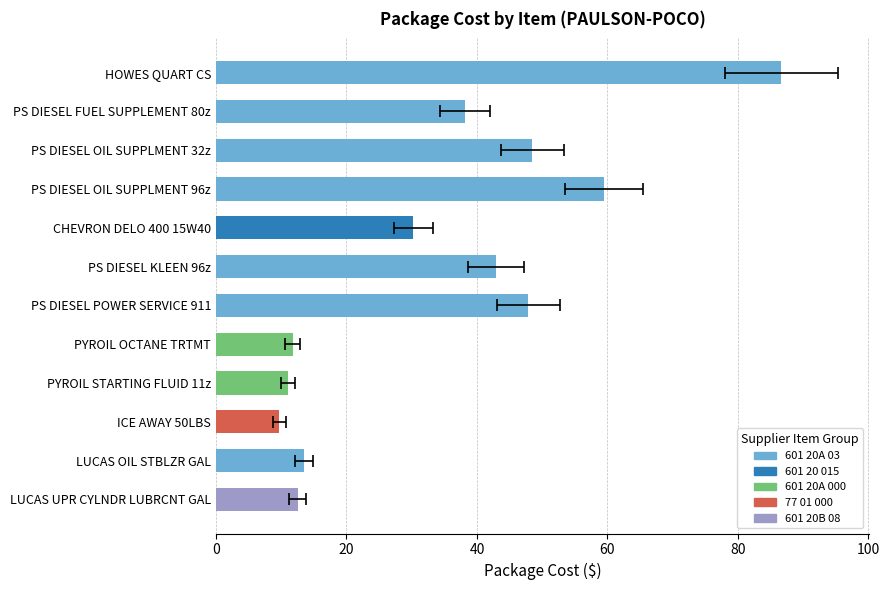

The value of package_cost at allowance is 24.6. True or false?

False